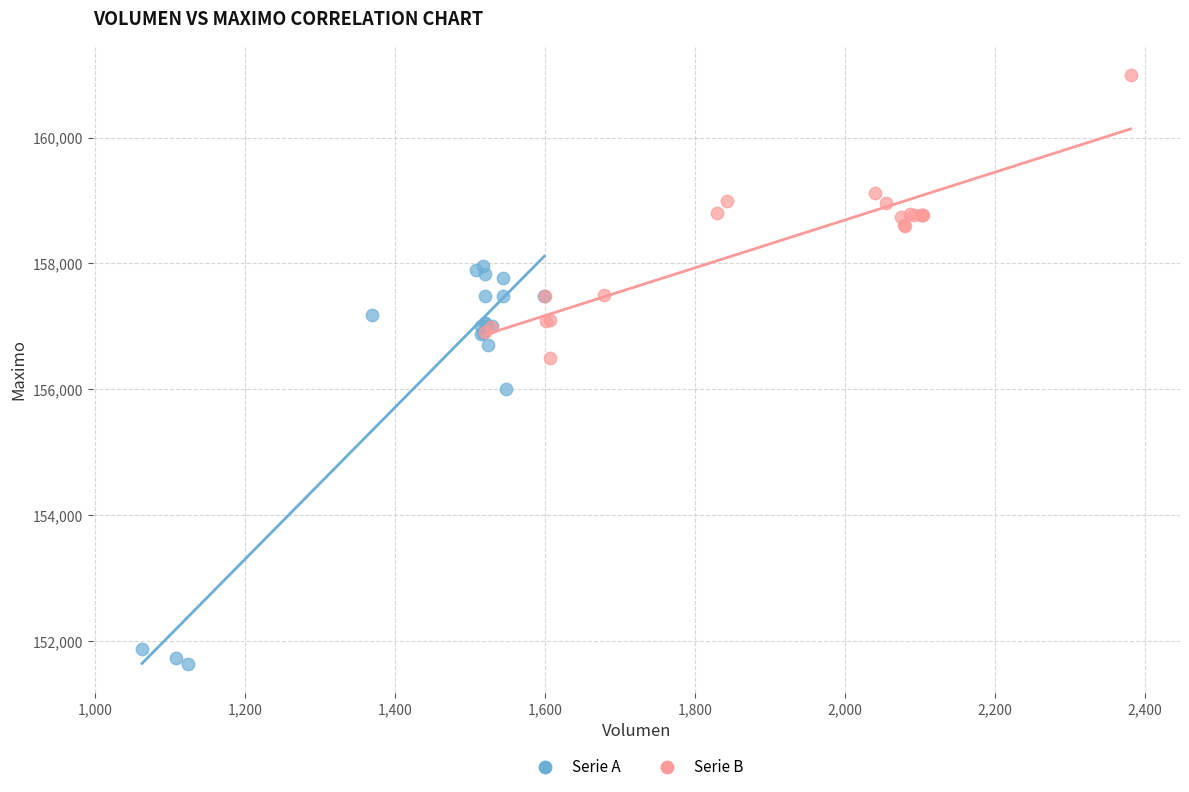

Which series reaches the maximum Y coordinate?

Serie B